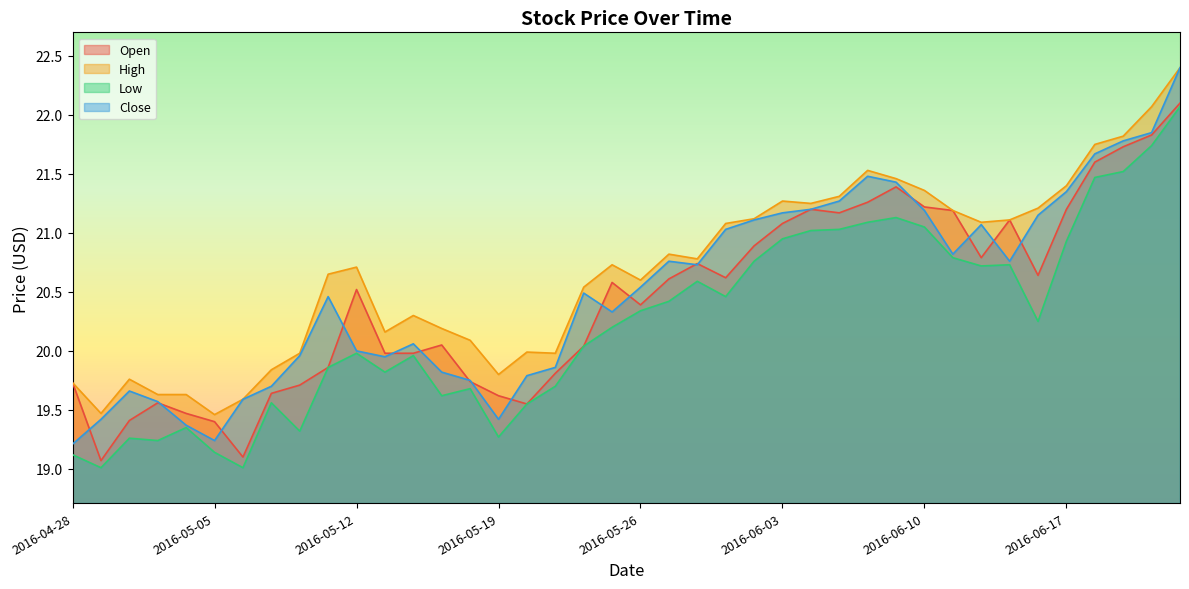

True or false: Low and Close cross at least once.

False